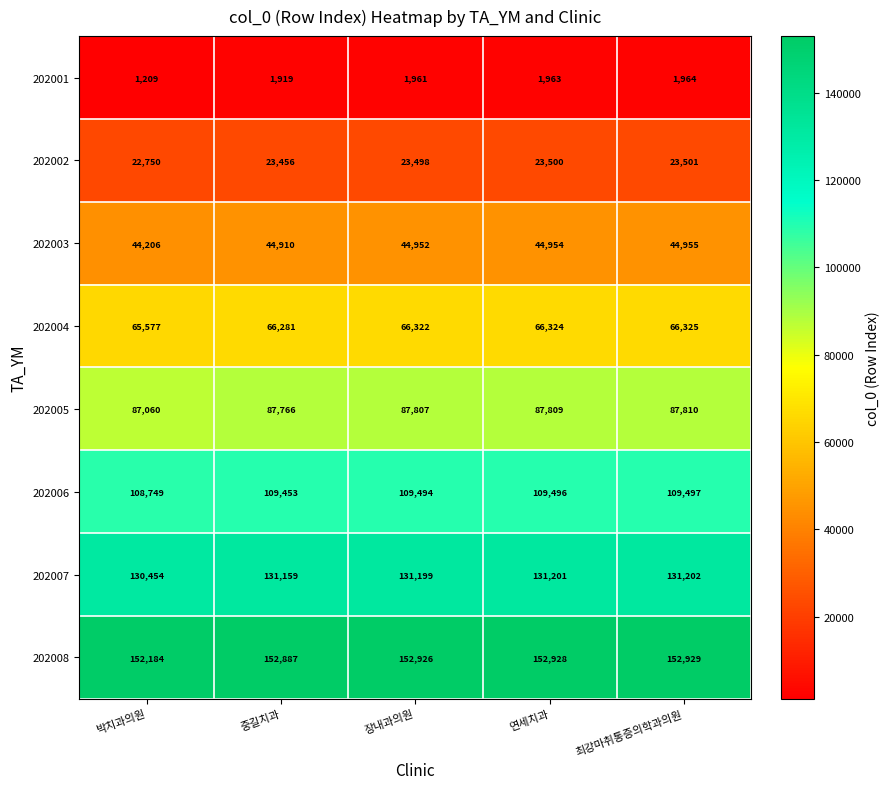

Which series has the widest spread of values?

202001